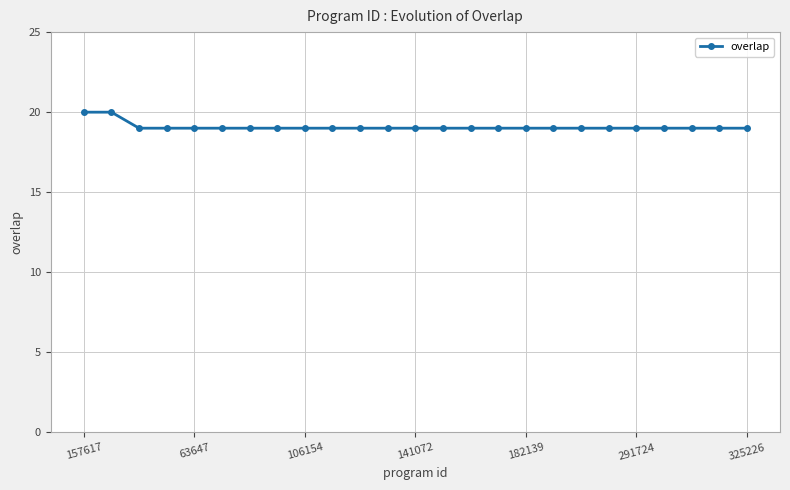

What is the maximum value shown in the chart?

20